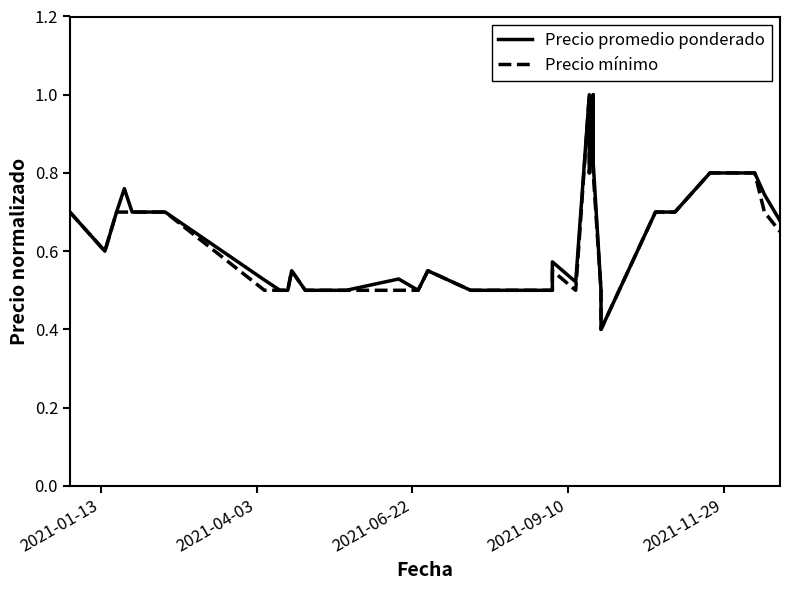

What is the greatest value displayed?

1.0